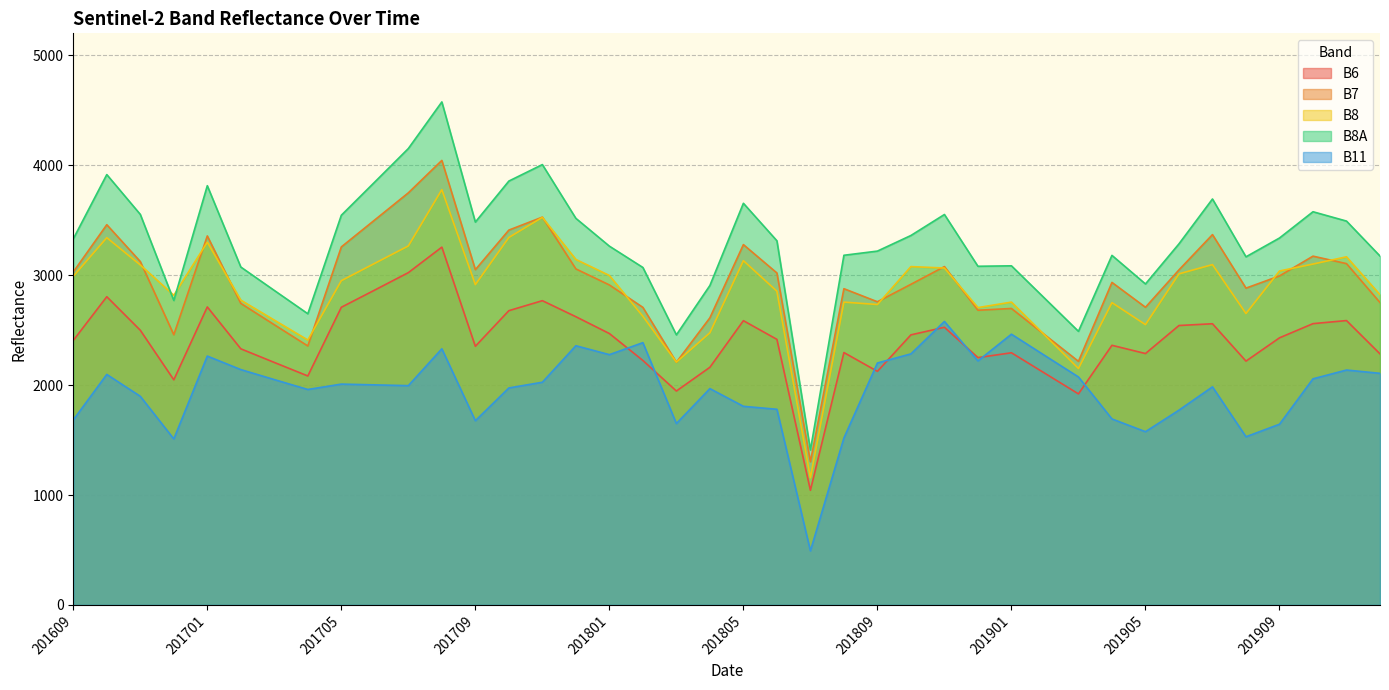

Where is the first local minimum for B11?

201612